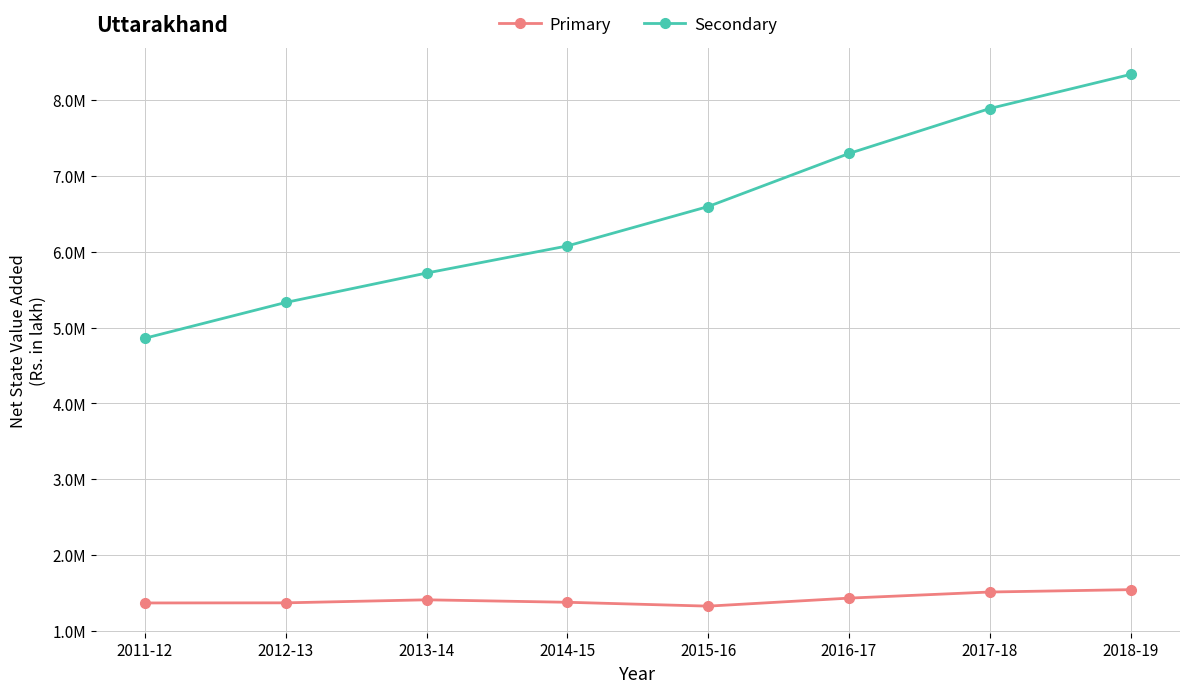

True or false: Primary and Secondary cross at least once.

False